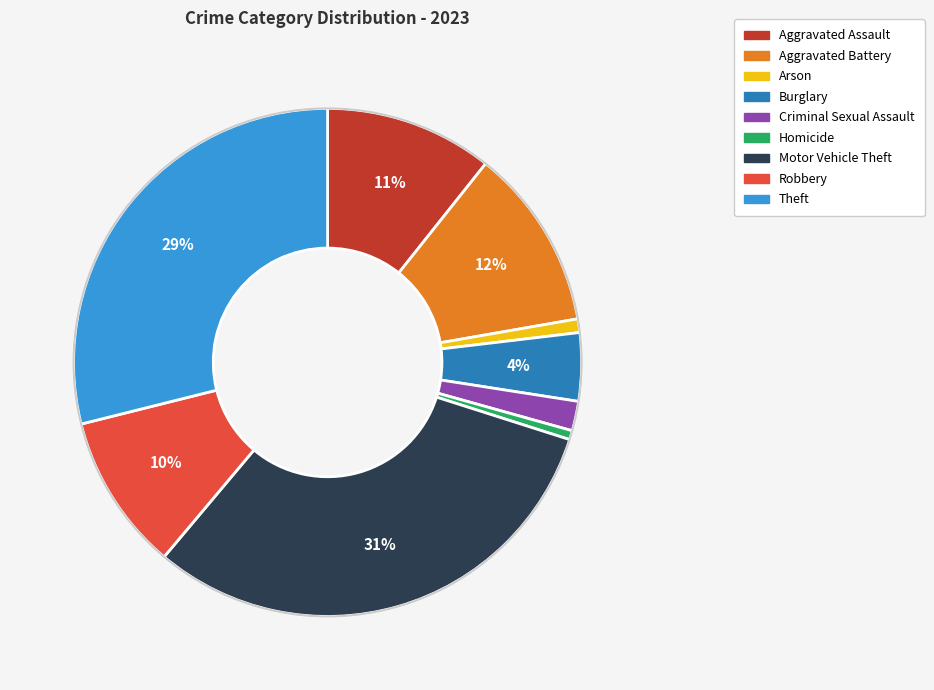

Which has a higher value, Arson or Theft?

Theft